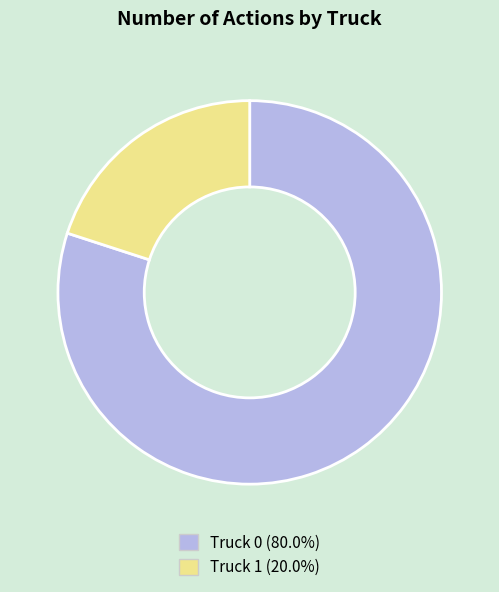

Count the number of slices in the pie.

2